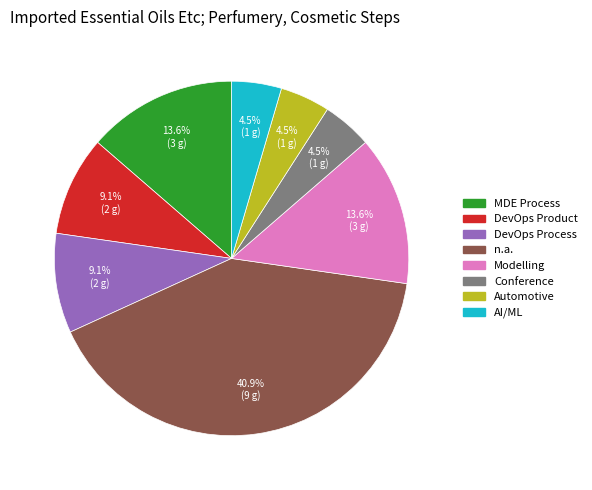

What is the ratio of the value at Modelling to the value at Conference?

3.0